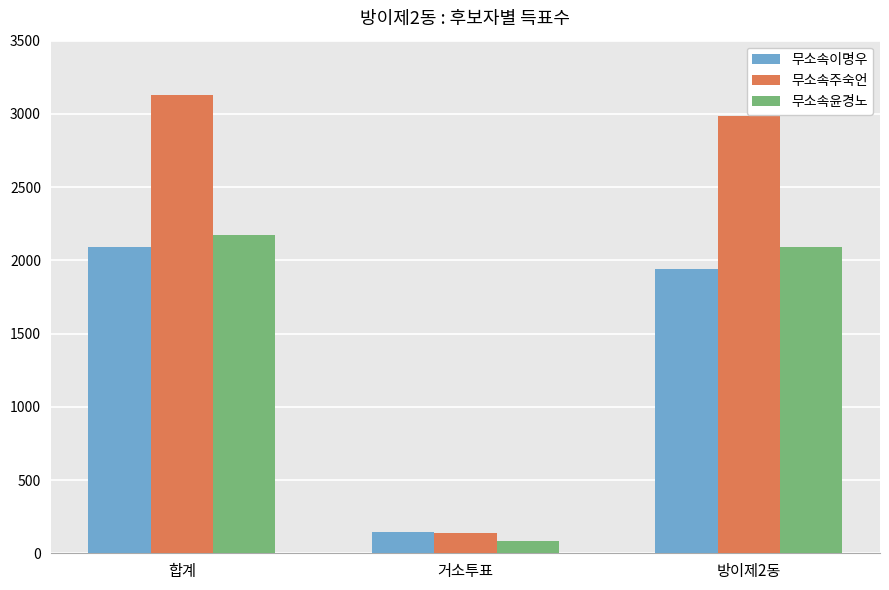

List the labels in order of 무소속이명우 value, smallest first.

거소투표, 방이제2동, 합계